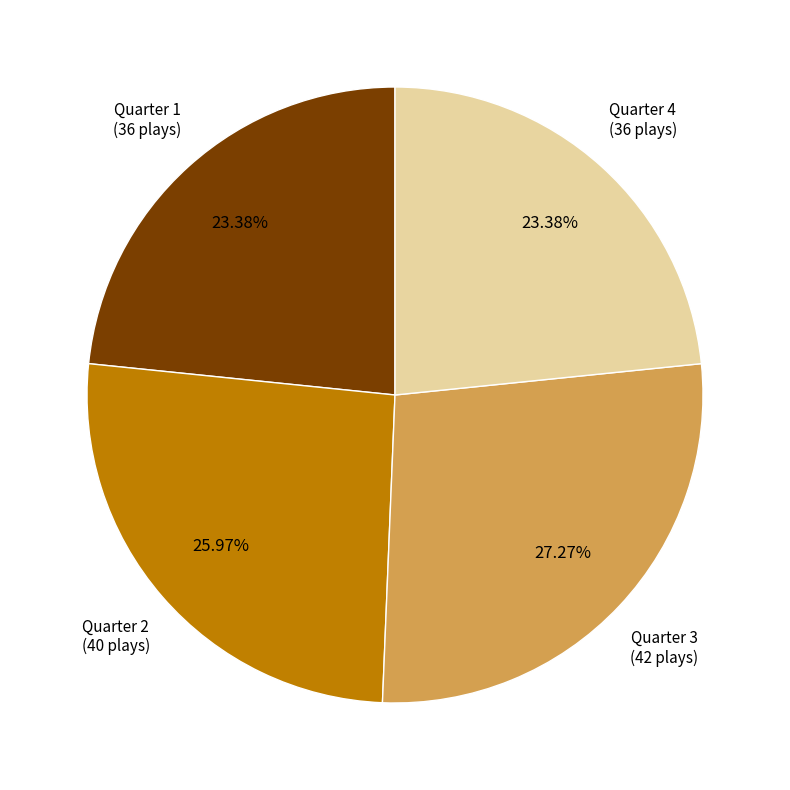

True or false: Quarter 4 accounts for 23% of the total.

True